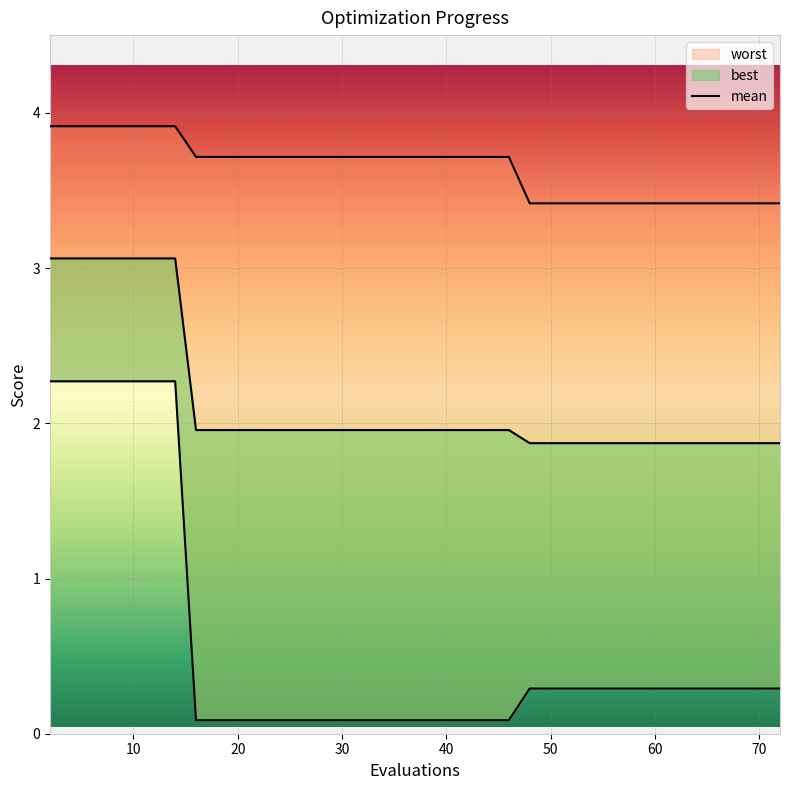

What is the total value across all series at 34?

5.8